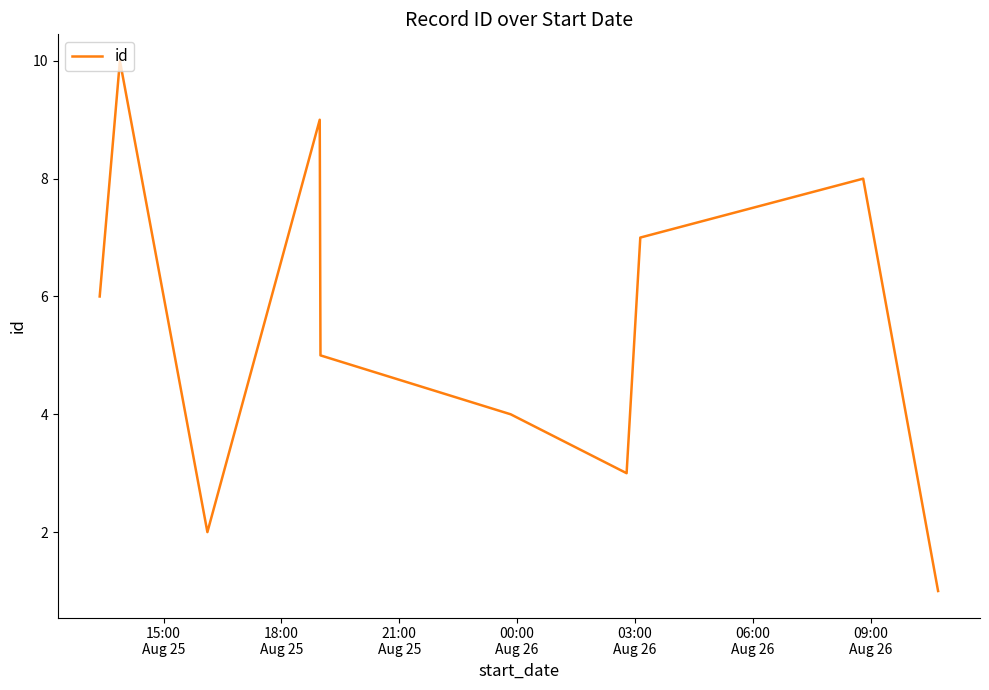

What is the maximum value shown in the chart?

10